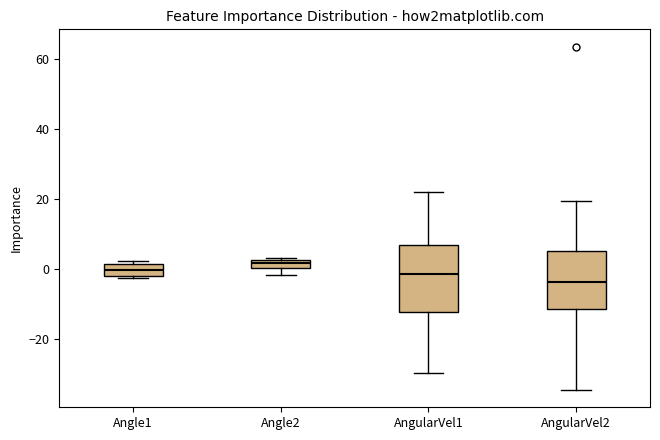

Where does the median line of the box for AngularVel1 sit on the y-axis? The values are not printed on the chart, so give them approximately, as read against the axis.

-2